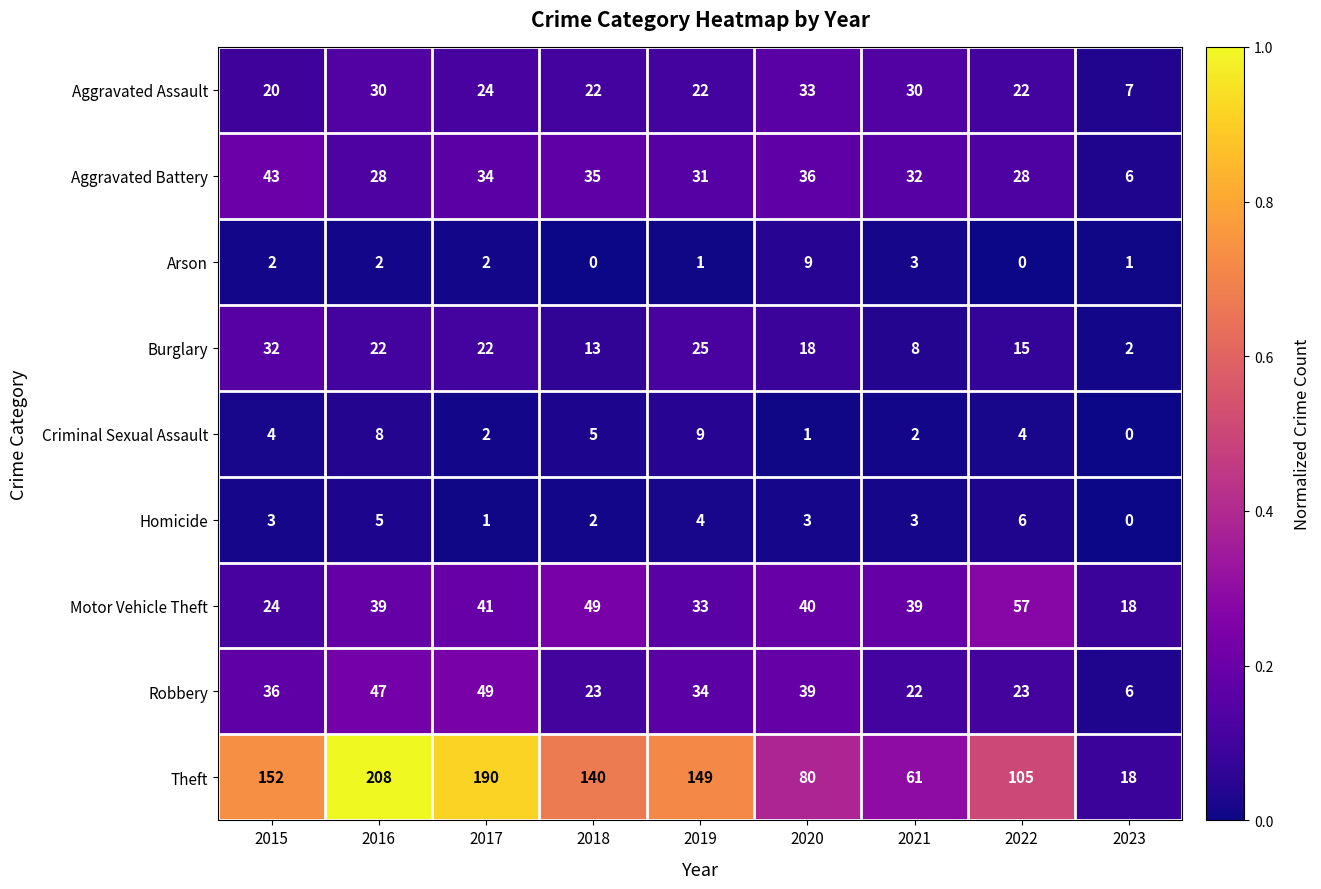

True or false: Aggravated Battery has a value of 19 at 2019.

False